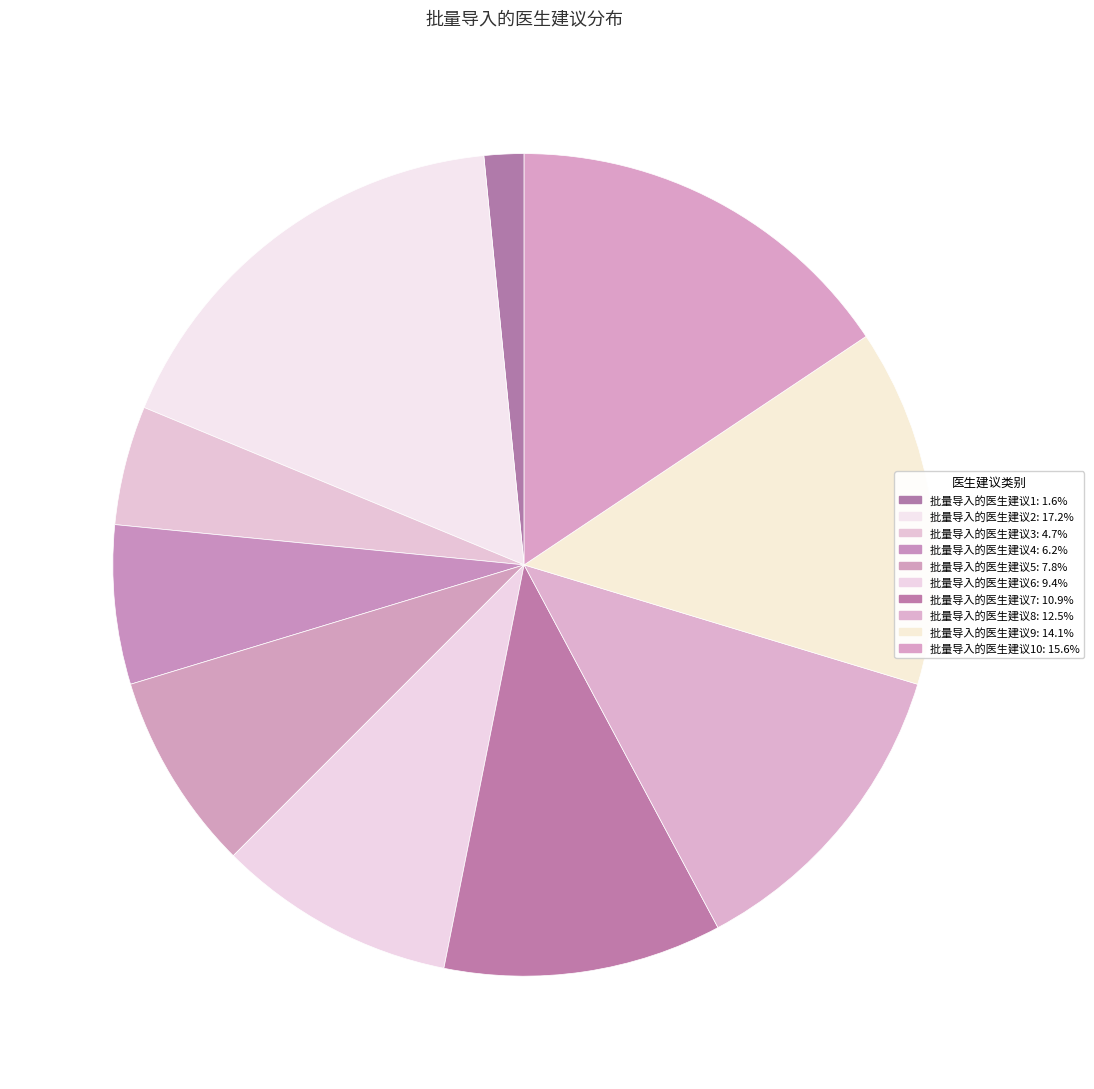

How many slices are in this pie chart?

10